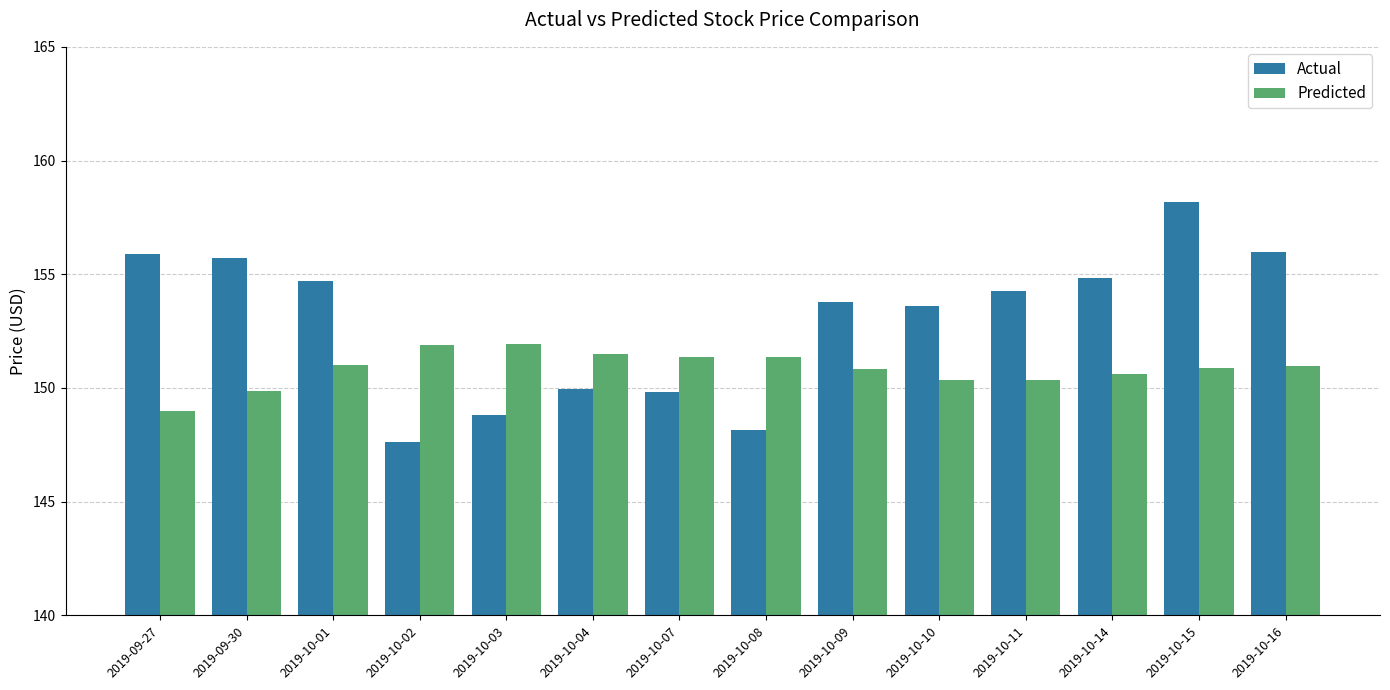

At how many categories does at least one series exceed 147?

14